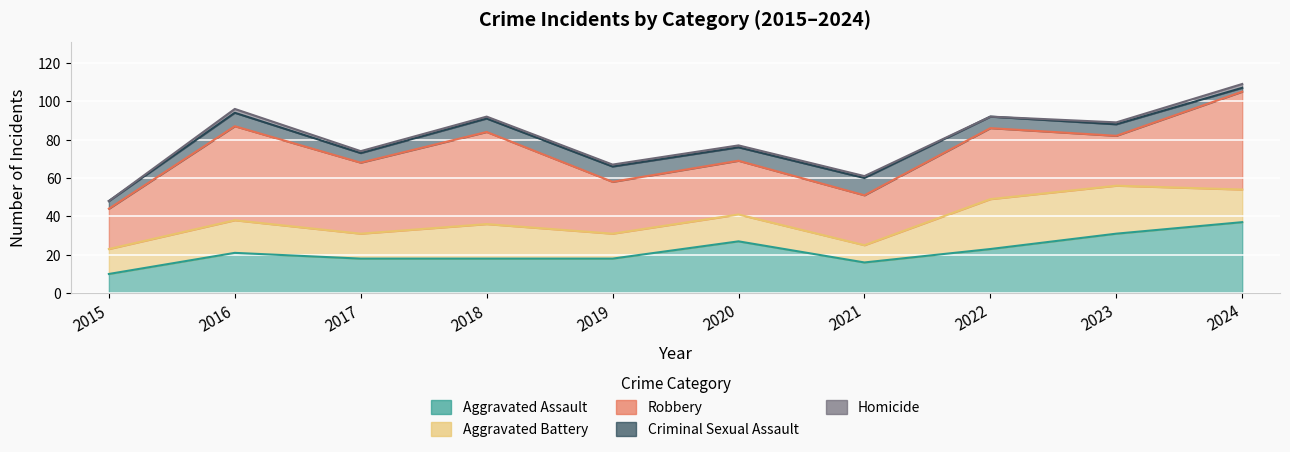

The value of Robbery at 2015 is 21. True or false?

True